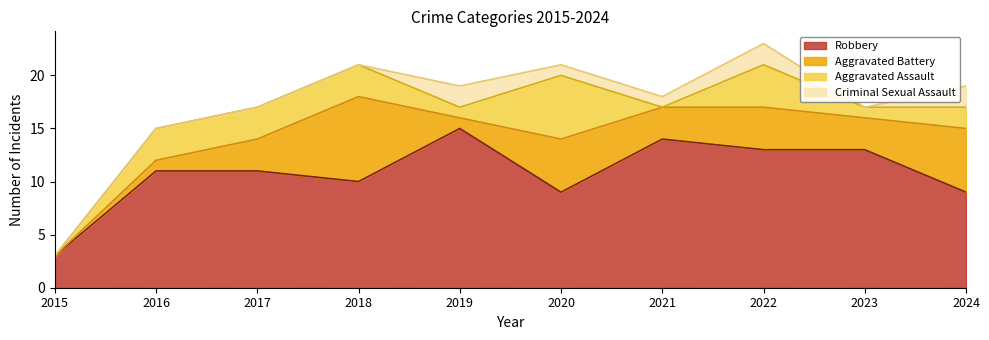

At which category does Criminal Sexual Assault reach its first local peak?

2019